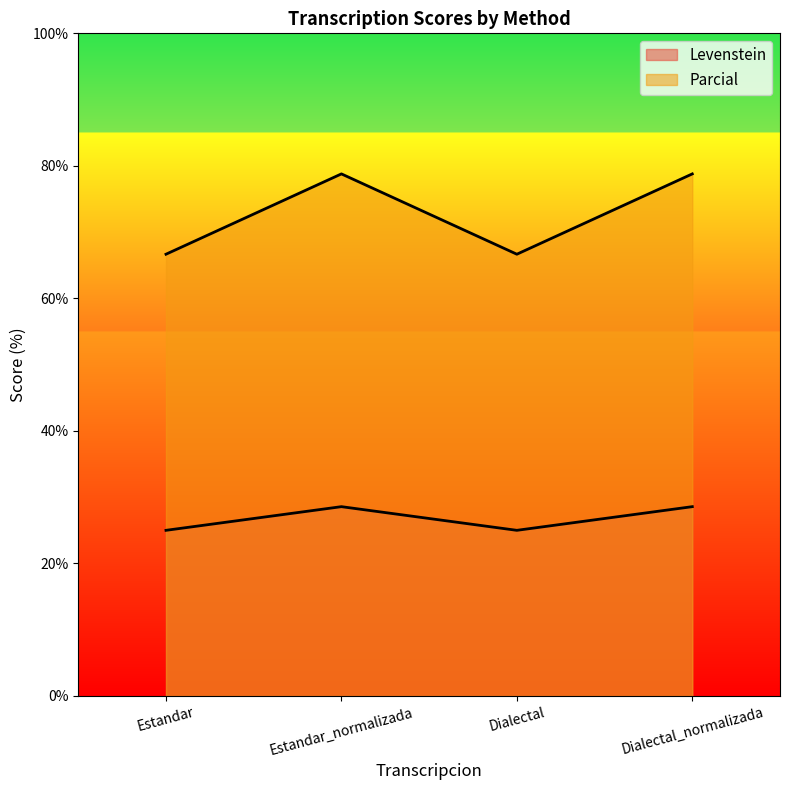

Does the chart display data point markers on the line(s)?

No